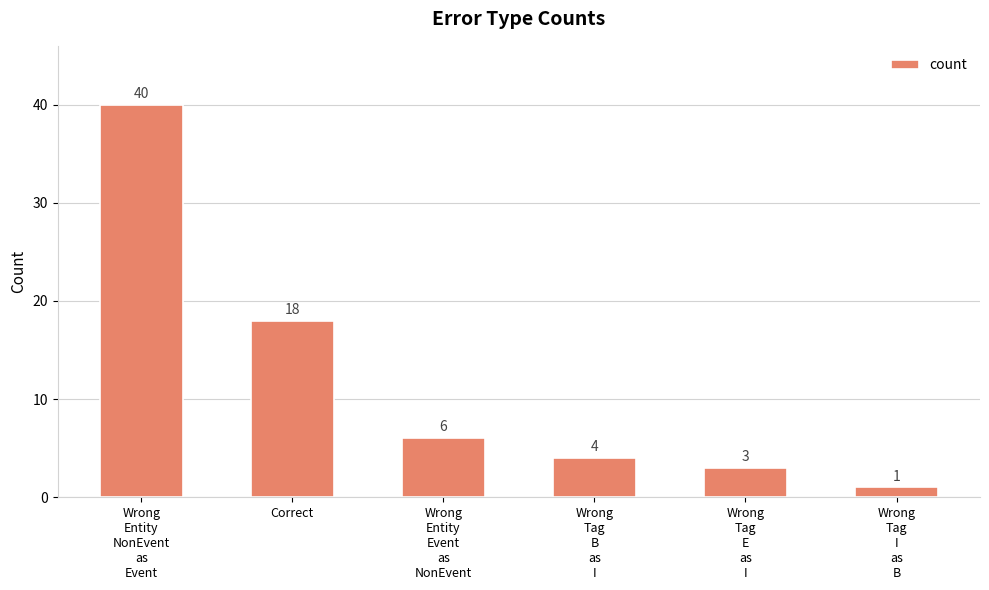

Reading left to right, extract all data points from this chart.

Wrong
Entity
NonEvent
as
Event=40	Correct=18	Wrong
Entity
Event
as
NonEvent=6	Wrong
Tag
B
as
I=4	Wrong
Tag
E
as
I=3	Wrong
Tag
I
as
B=1